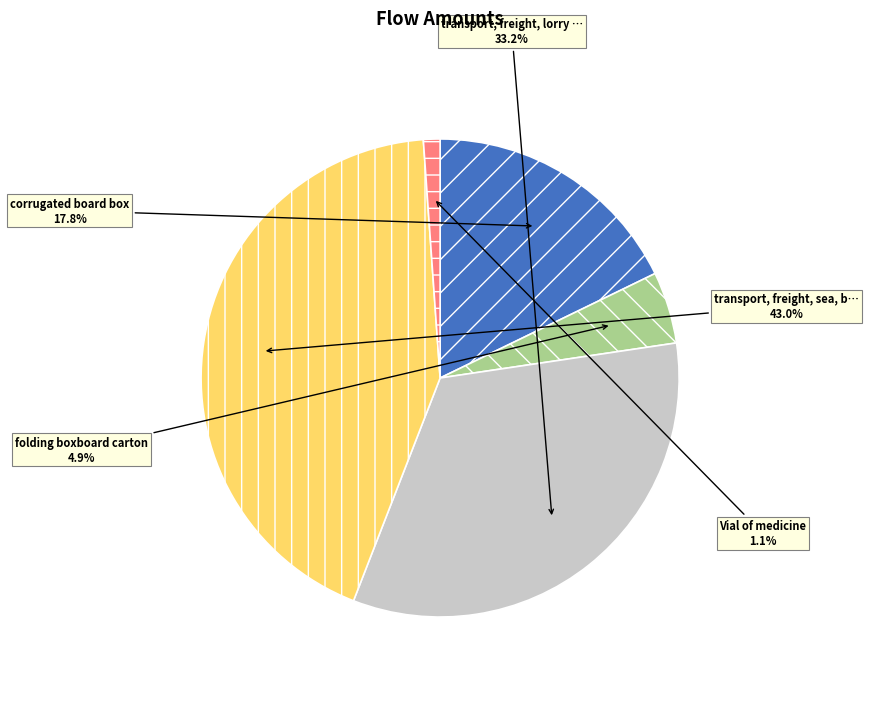

Is there any slice that represents more than half of the pie?

No